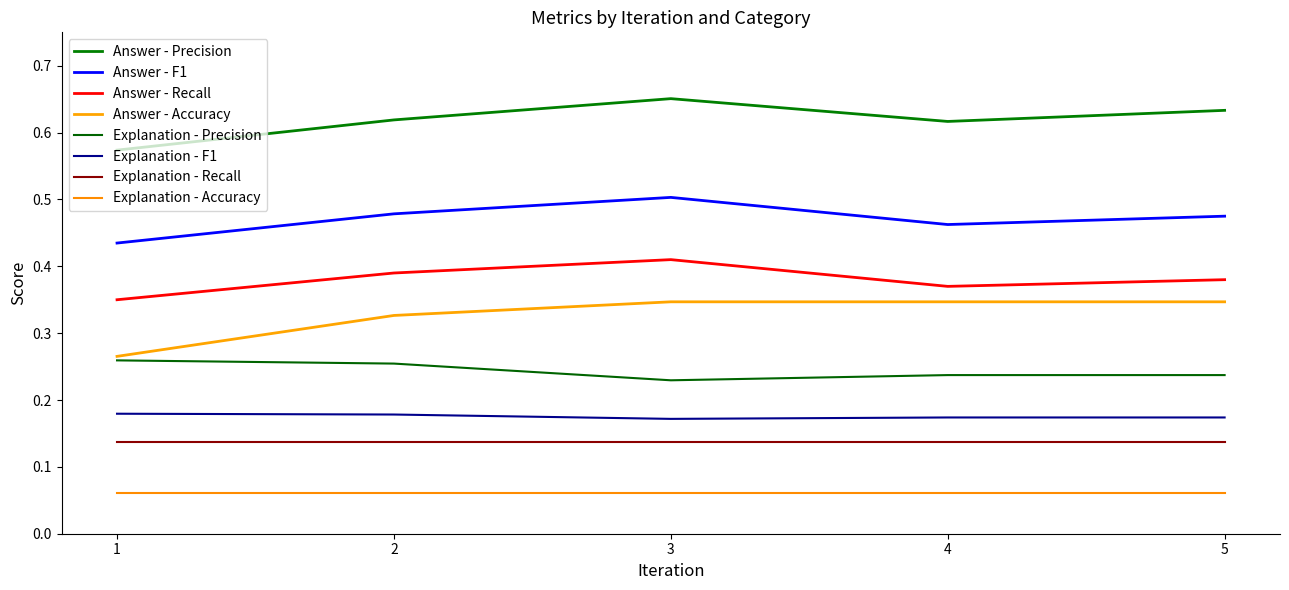

At which label does Explanation - Precision reach its minimum?

3